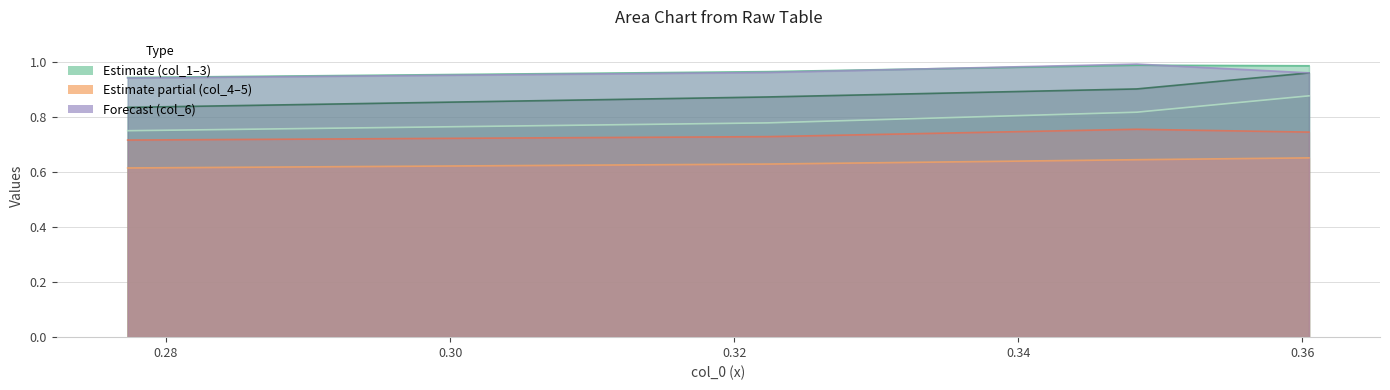

What is the value of the col_6 point at the 1st from the left?

0.9